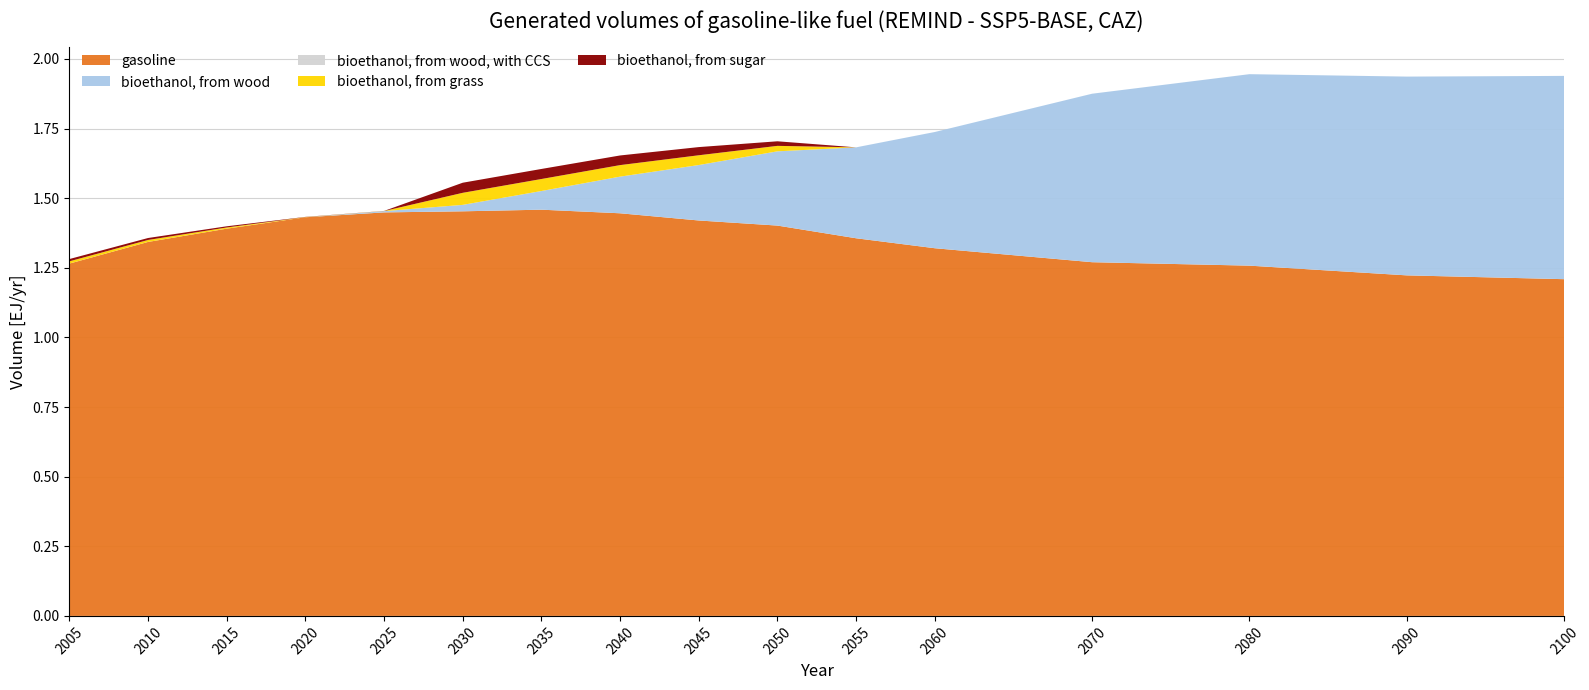

Reading left to right, what are all the values shown in this chart?

gasoline: 2005=1.3	2010=1.3	2015=1.4	2020=1.4	2025=1.4	2030=1.5	2035=1.5	2040=1.4	2045=1.4	2050=1.4	2055=1.4	2060=1.3	2070=1.3	2080=1.3	2090=1.2	2100=1.2
bioethanol, from wood: 2005=0.0	2010=0.0	2015=0.0	2020=0.0	2025=0.0	2030=0.0	2035=0.1	2040=0.1	2045=0.2	2050=0.3	2055=0.3	2060=0.4	2070=0.6	2080=0.7	2090=0.7	2100=0.7
bioethanol, from wood, with CCS: 2005=0.0	2010=0.0	2015=0.0	2020=0.0	2025=0.0	2030=0.0	2035=0.0	2040=0.0	2045=0.0	2050=0.0	2055=0.0	2060=0.0	2070=0.0	2080=0.0	2090=0.0	2100=0.0
bioethanol, from grass: 2005=0.0	2010=0.0	2015=0.0	2020=0.0	2025=0.0	2030=0.0	2035=0.0	2040=0.0	2045=0.0	2050=0.0	2055=0.0	2060=0.0	2070=0.0	2080=0.0	2090=0.0	2100=0.0
bioethanol, from sugar: 2005=0.0	2010=0.0	2015=0.0	2020=0.0	2025=0.0	2030=0.0	2035=0.0	2040=0.0	2045=0.0	2050=0.0	2055=0.0	2060=0.0	2070=0.0	2080=0.0	2090=0.0	2100=0.0